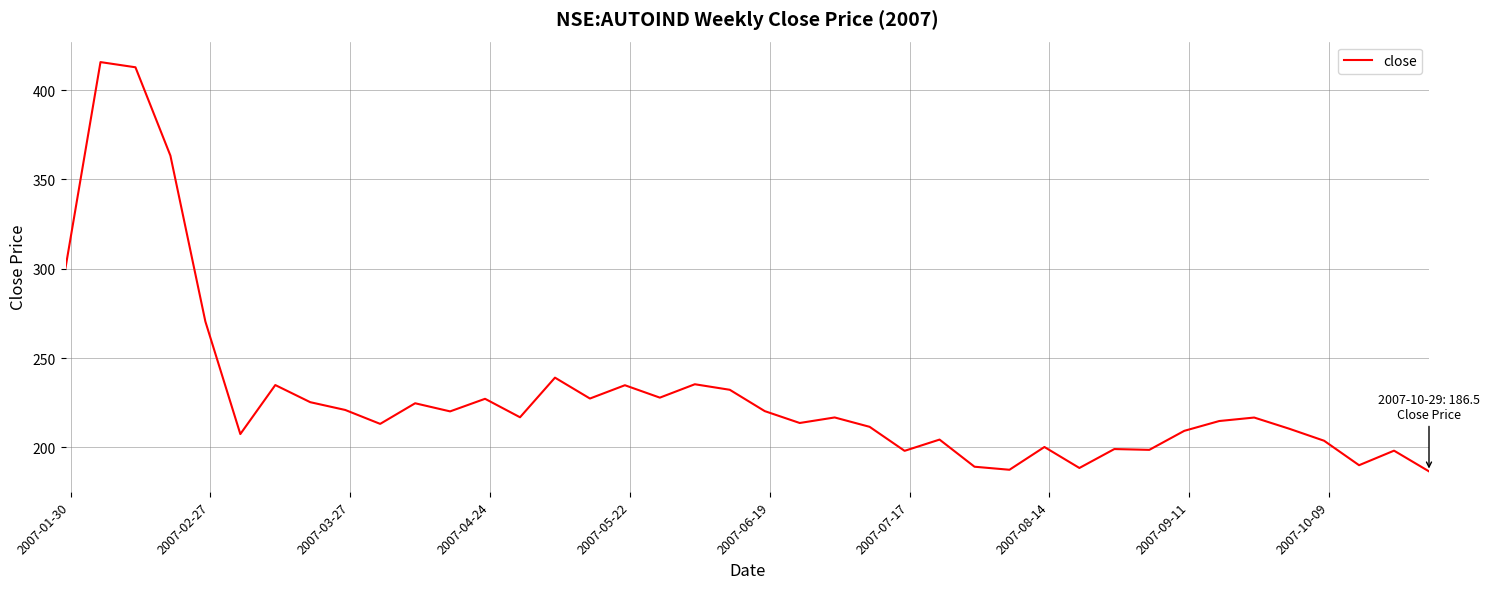

Is this an area chart (filled region under the line)?

No